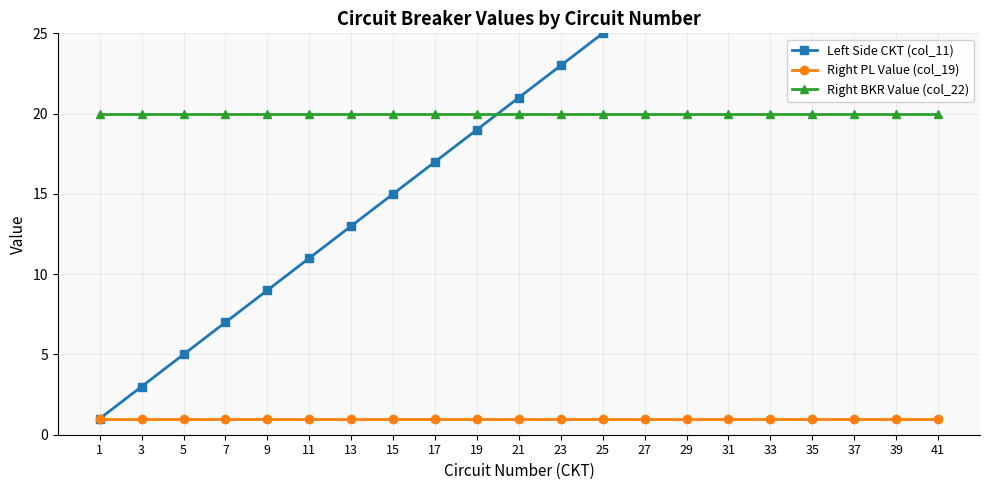

At 1, list the series in order from largest to smallest.

Right BKR Value (col_22), Left Side CKT (col_11), Right PL Value (col_19)